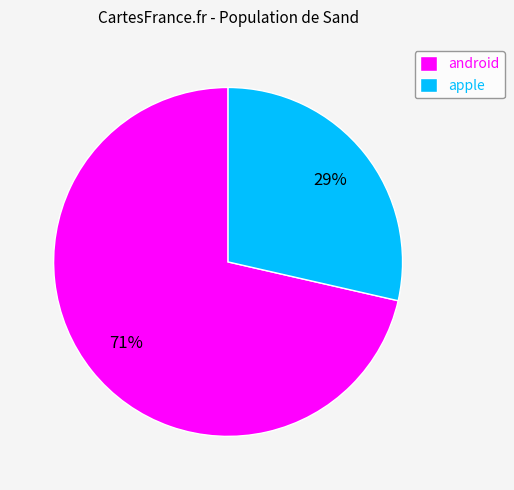

To the nearest percent, what portion does apple represent?

29%